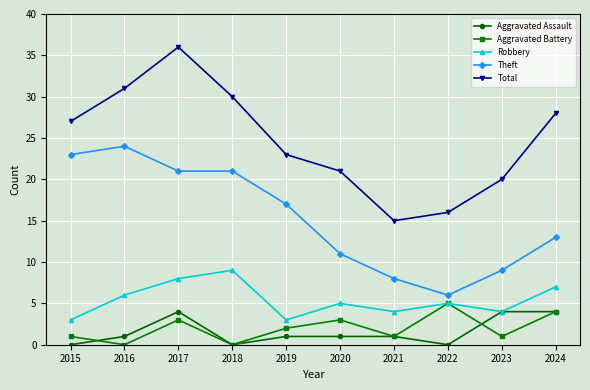

What is the lowest value of the Robbery series?

3